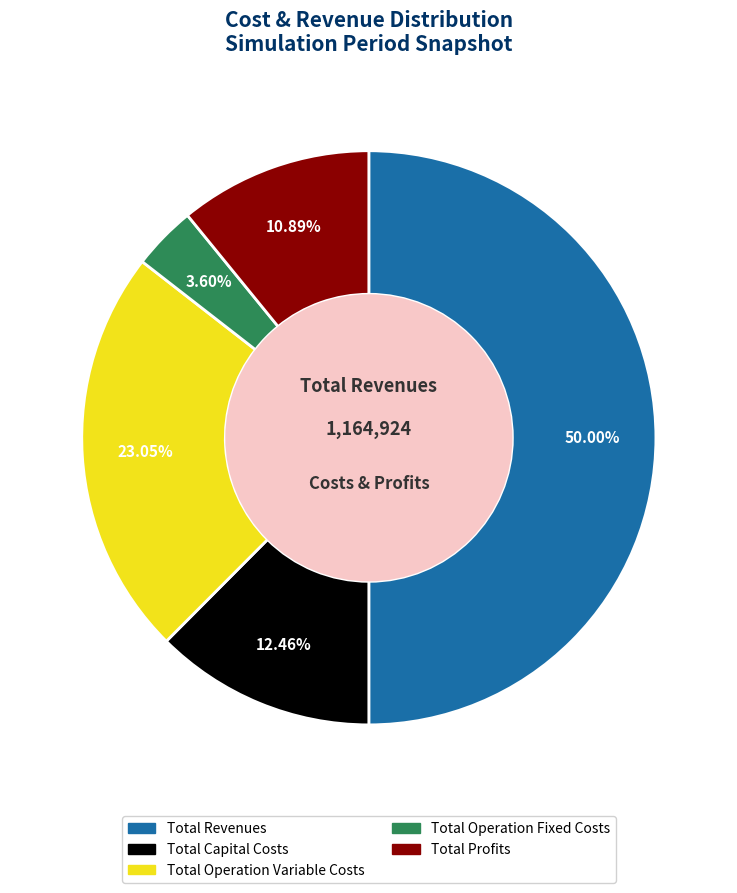

How many slices are in this pie chart?

5